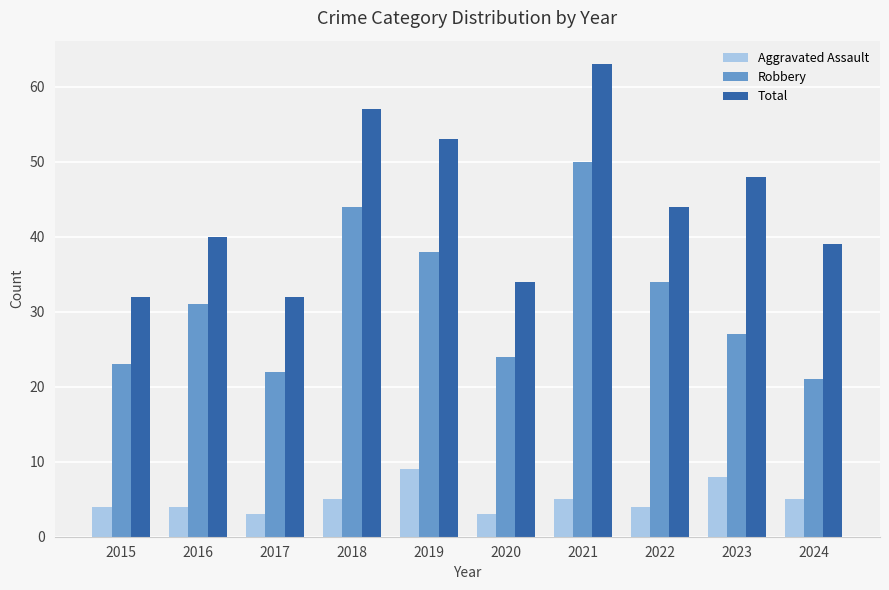

What is the minimum value for Total?

32